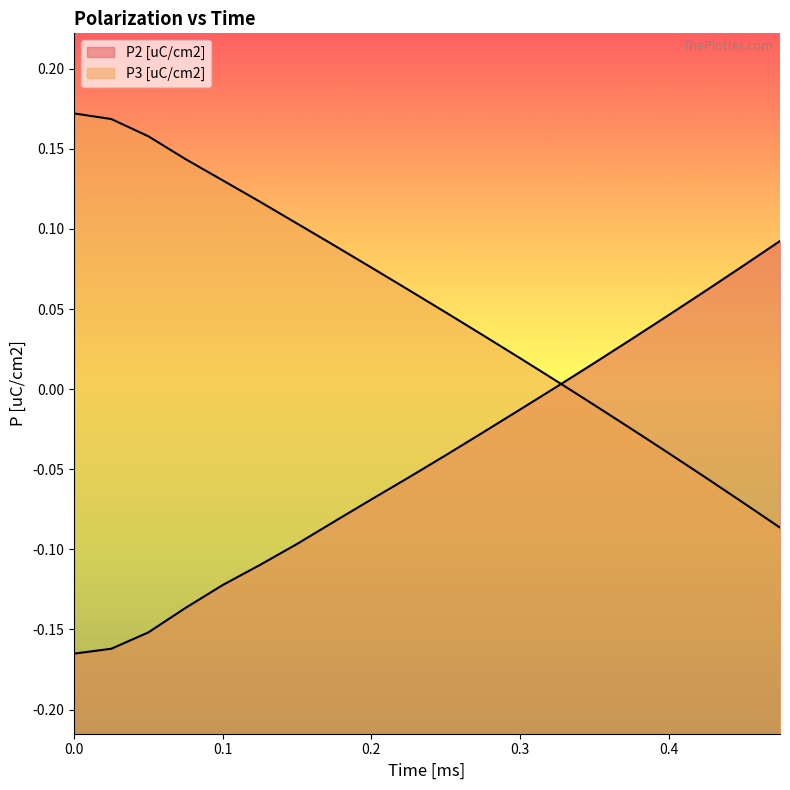

How many values in the P3 [uC/cm2] series are below 0?

6